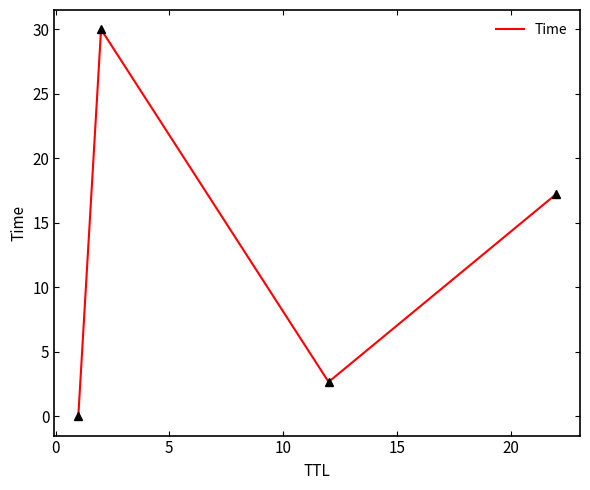

How many values are below 17?

2